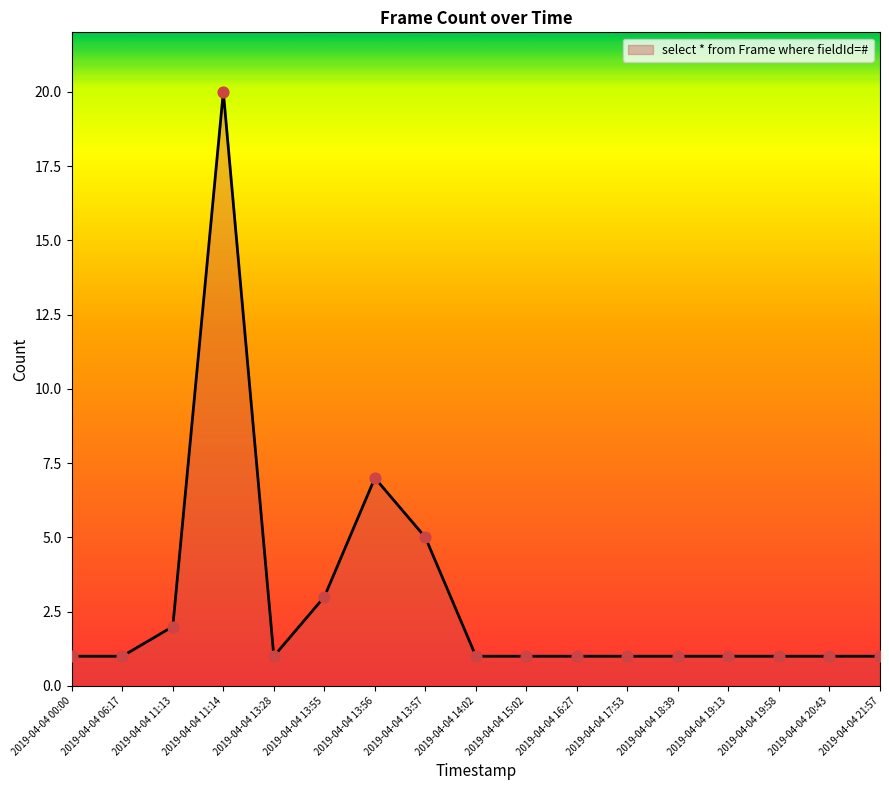

What is the ratio of the value at 2019-04-04 19:58 to the value at 2019-04-04 13:28?

1.0